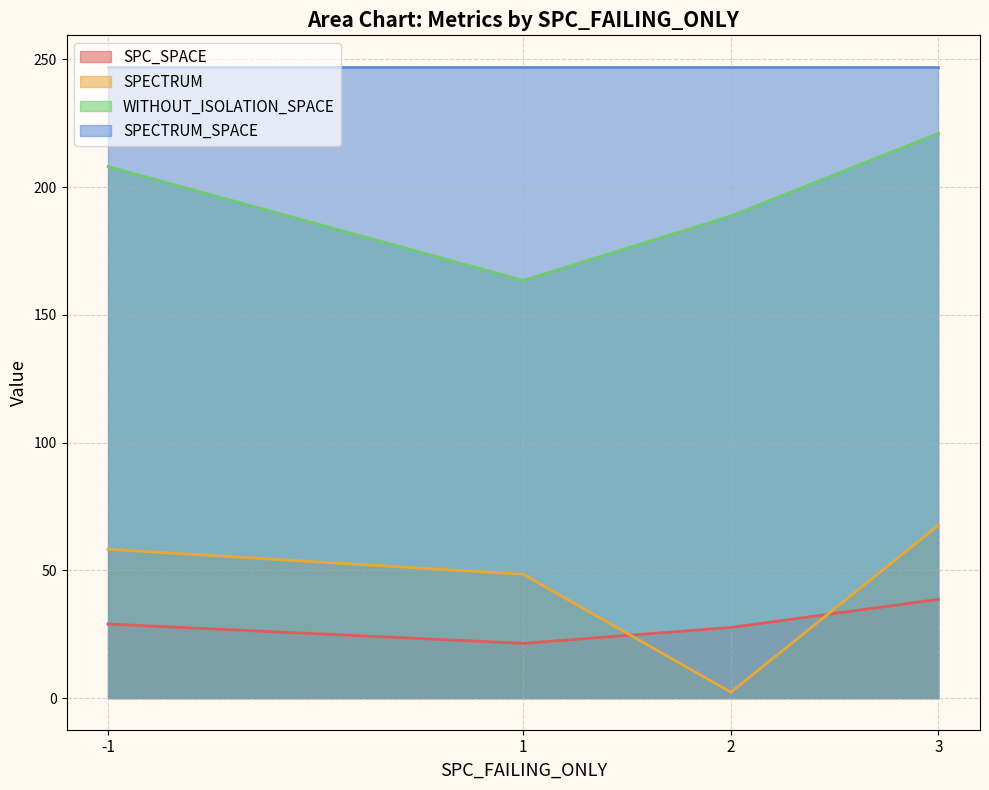

Which series changed the most between 1 and 3?

WITHOUT_ISOLATION_SPACE